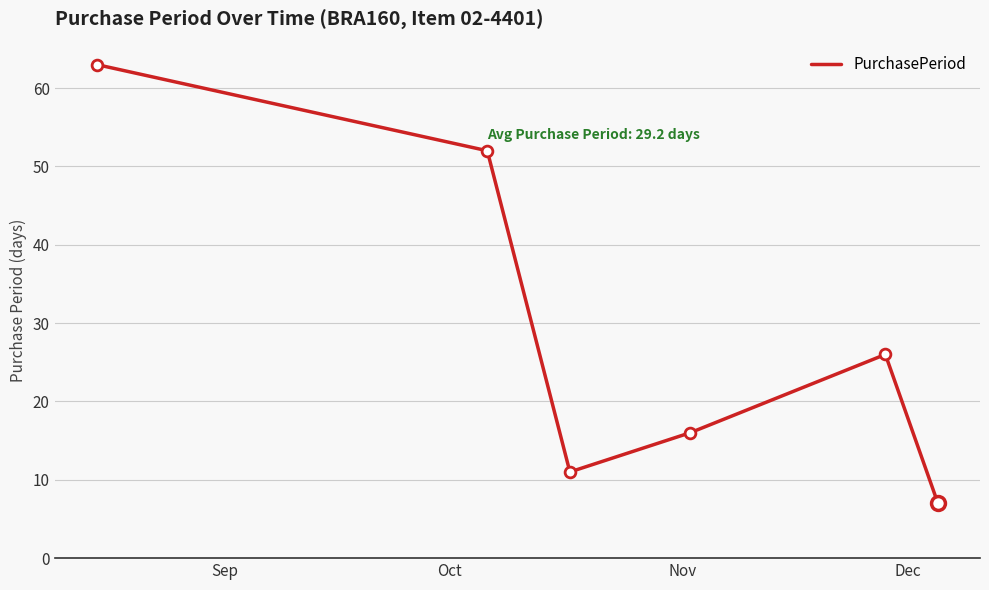

What is the difference between the second highest and minimum values?

45